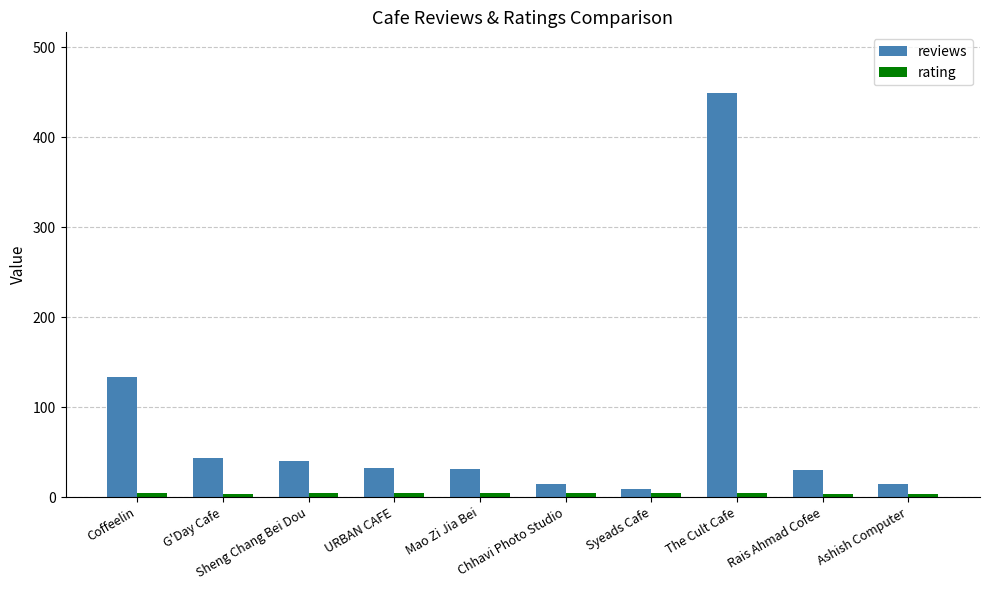

What is the sum of all reviews values?

795.0